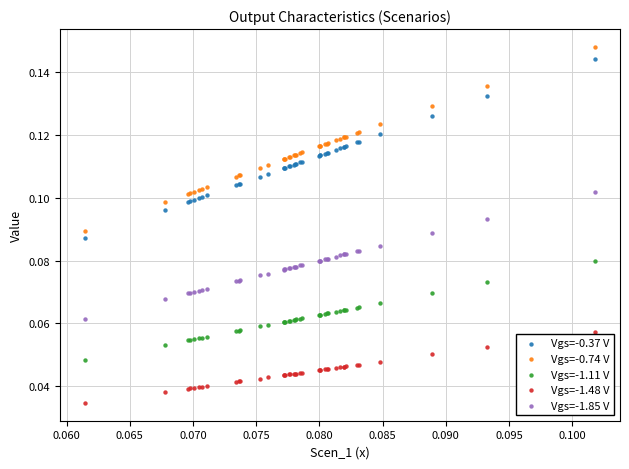

Which series has the largest Y range (max minus min)?

Vgs=-0.74 V